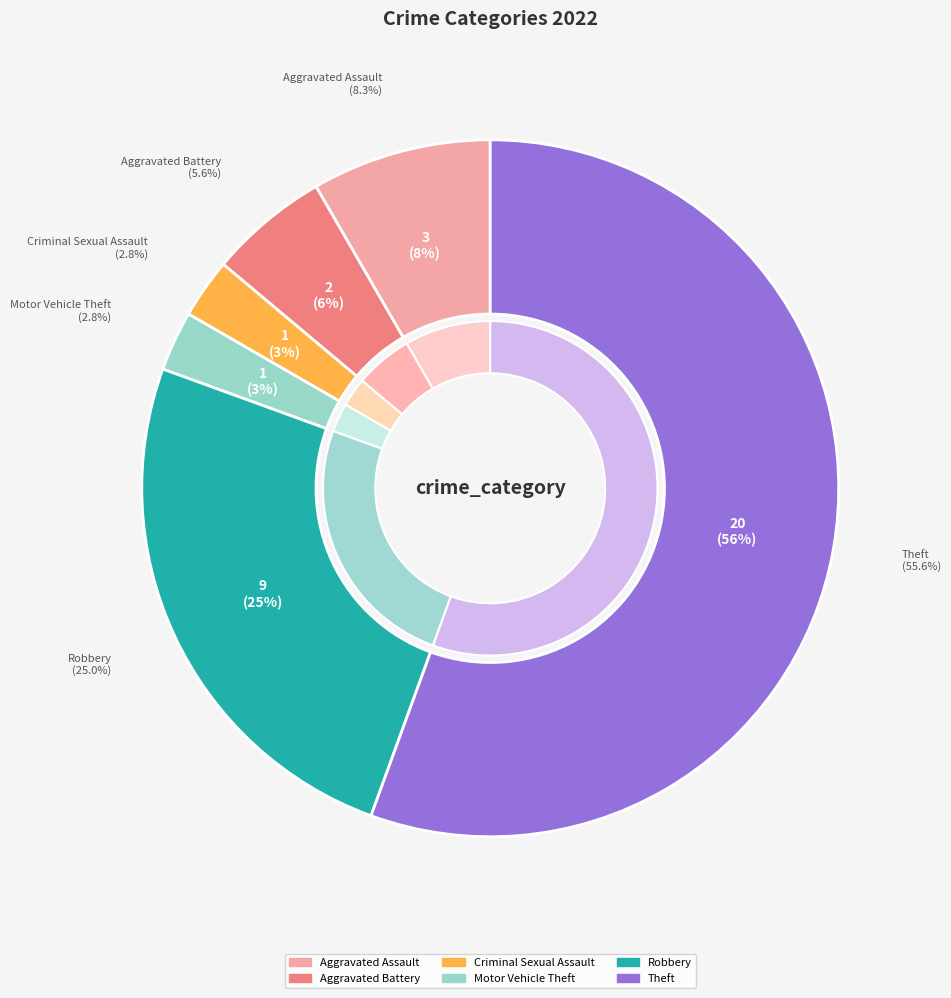

What percentage do Robbery and Aggravated Assault together represent?

33.3%